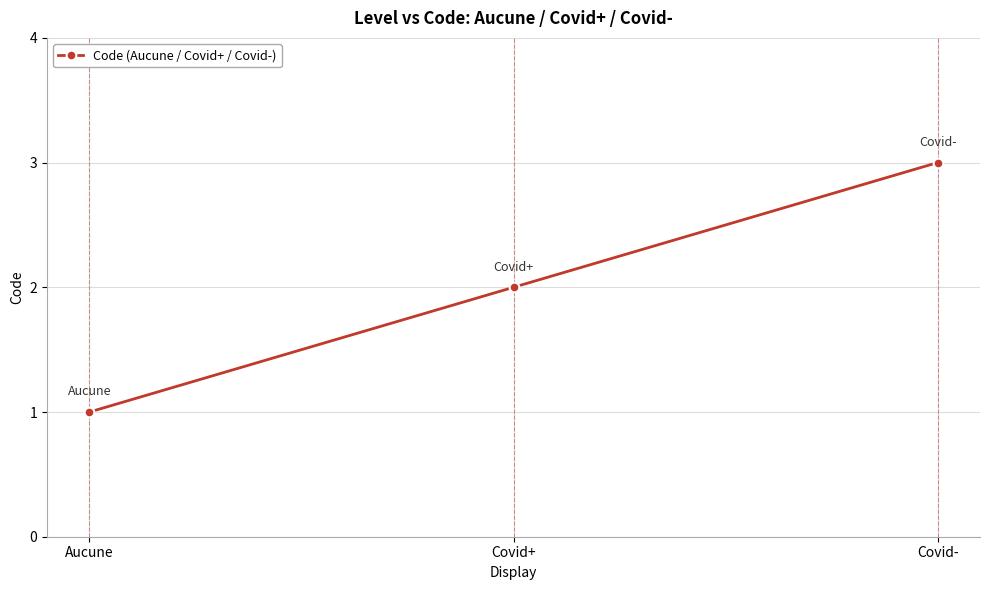

Does the chart display data point markers on the line(s)?

Yes